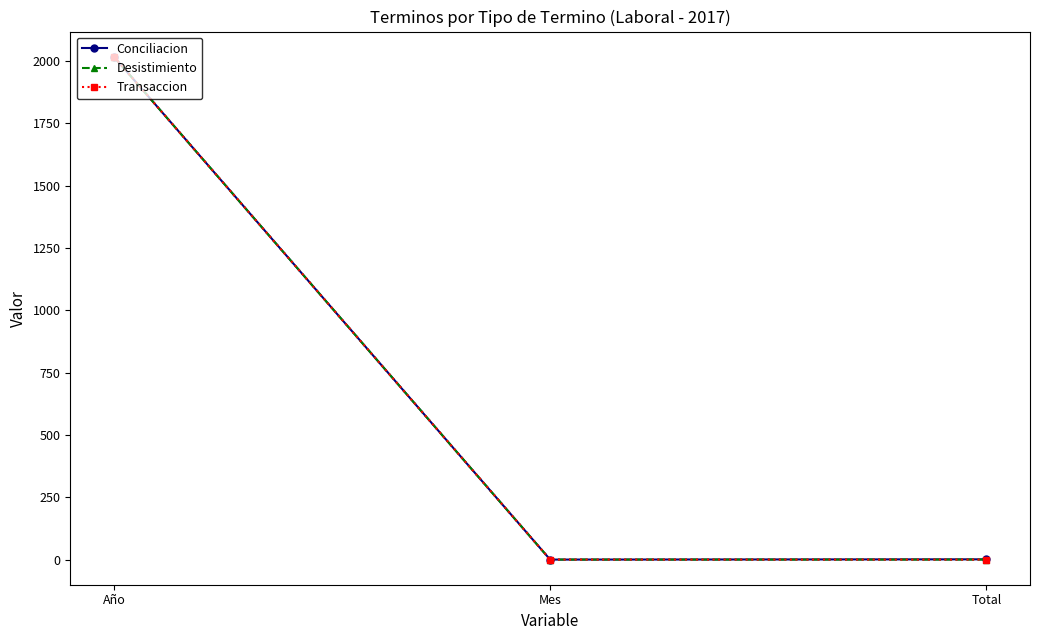

Which has a higher value, Mes or Año?

Año